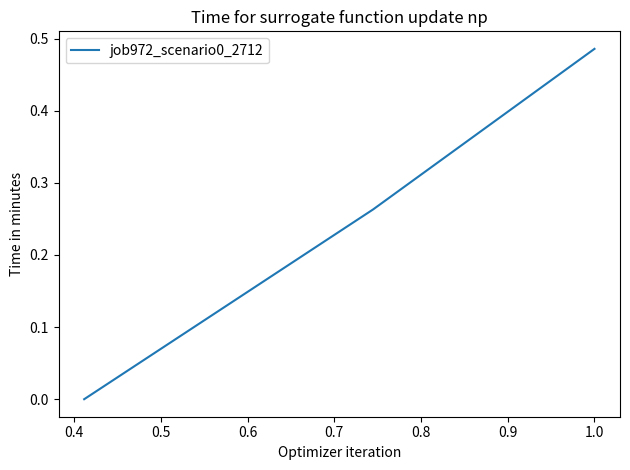

How many positive values are there?

2